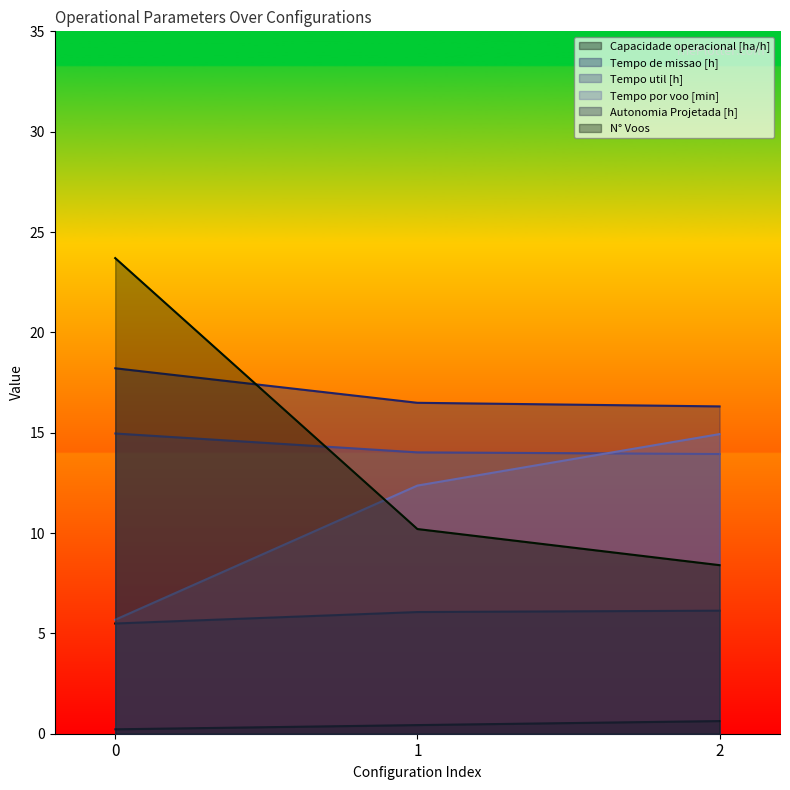

What is the approximate value of N° Voos at 2?

8.4